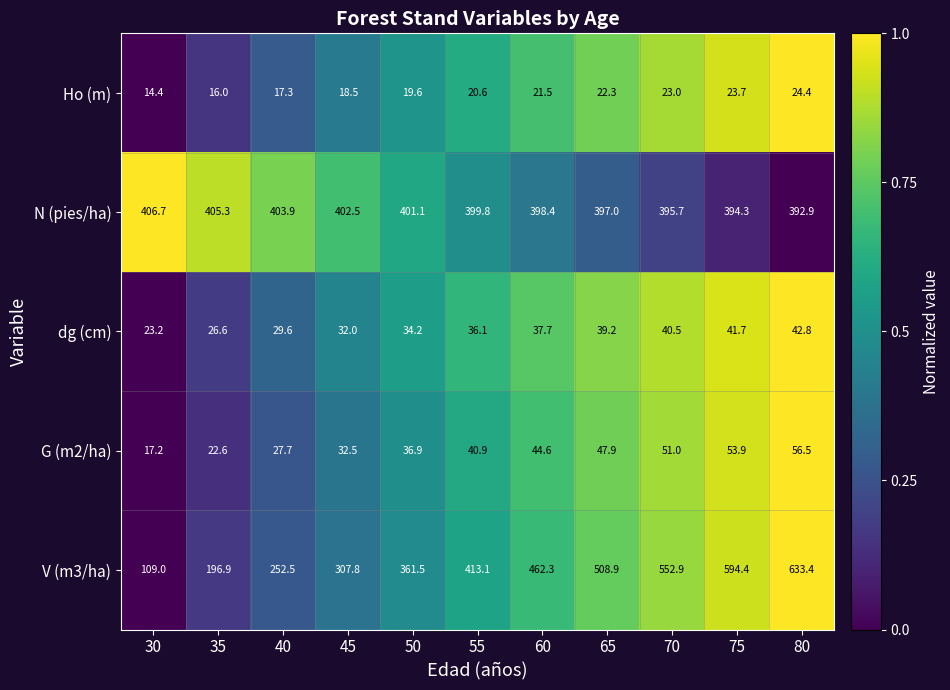

What is the difference between the maximum and minimum values in the N (pies/ha) series?

13.8